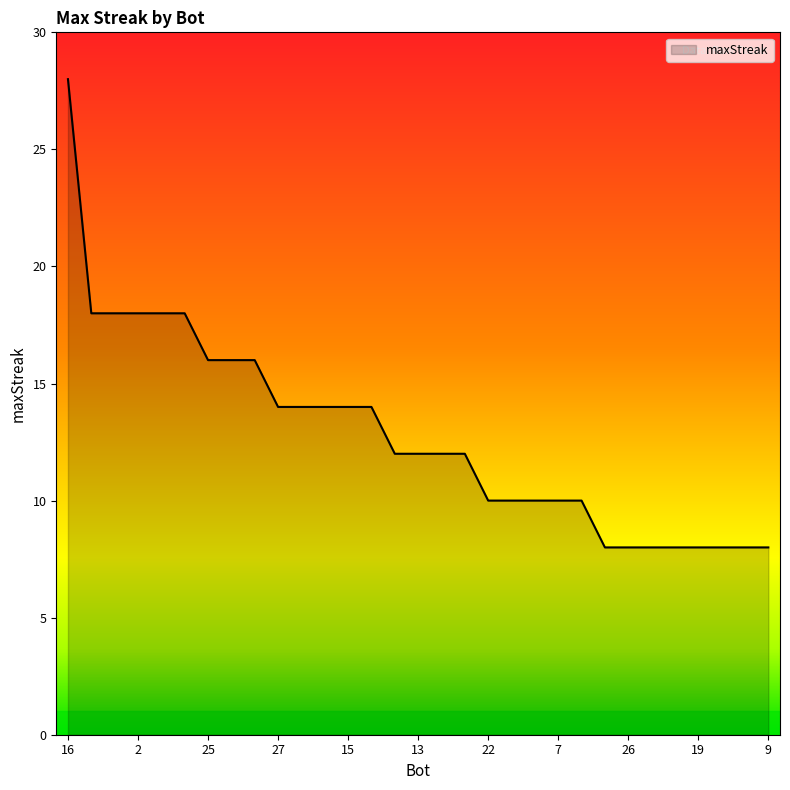

Does the chart display data point markers on the line(s)?

No